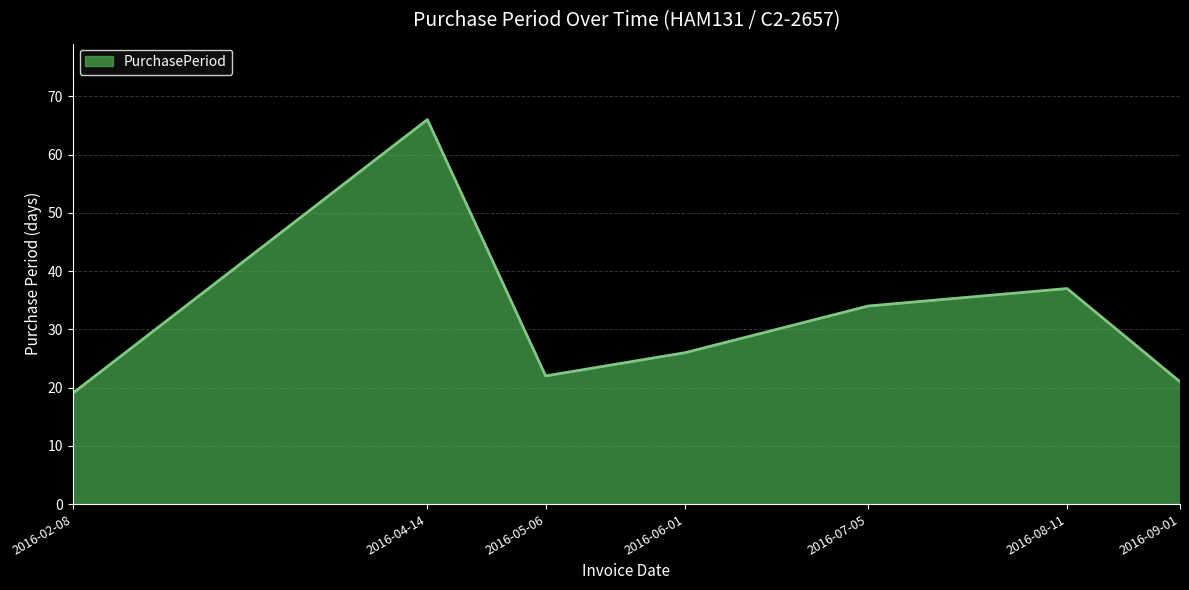

Rank the categories by value from highest to lowest.

2016-04-14, 2016-08-11, 2016-07-05, 2016-06-01, 2016-05-06, 2016-09-01, 2016-02-08